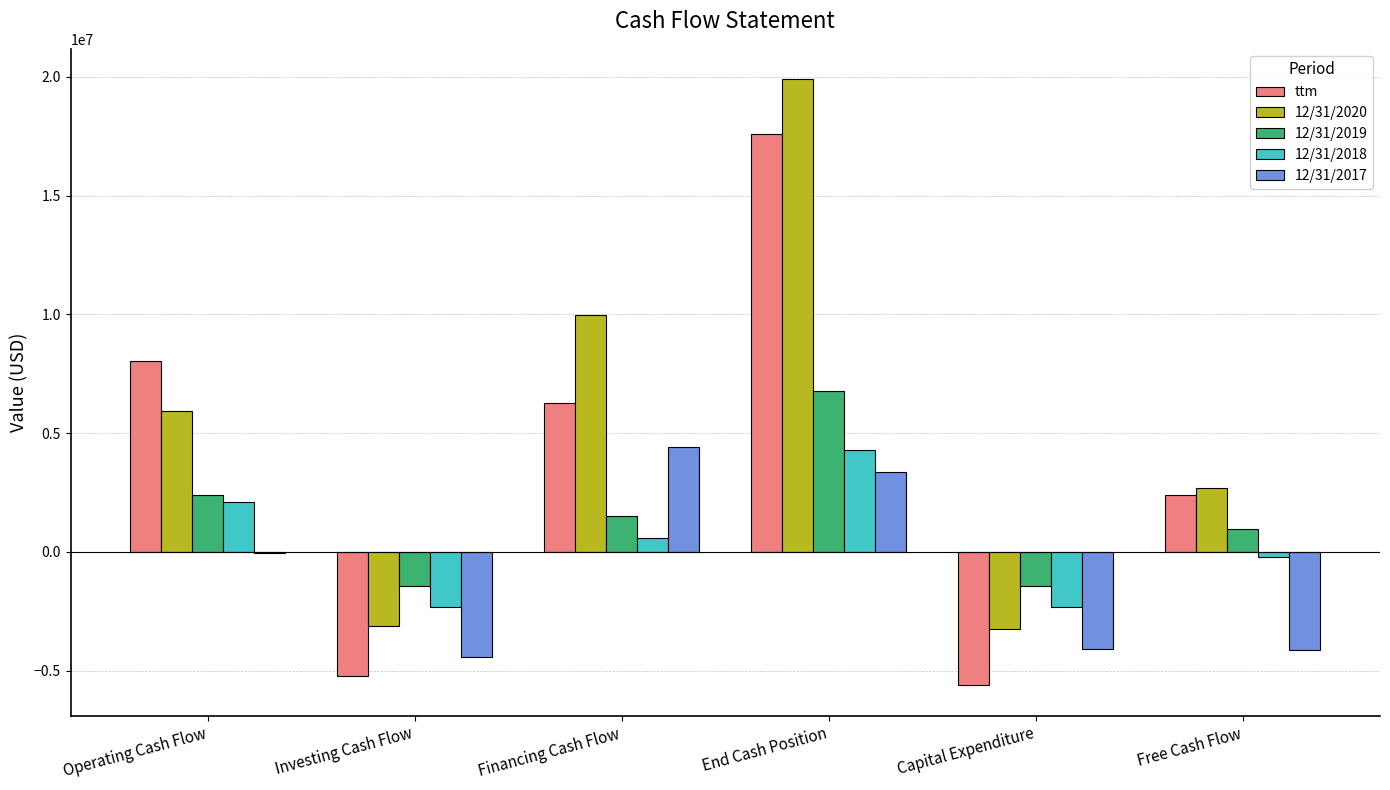

What is the average value of the 12/31/2018 series?

344881